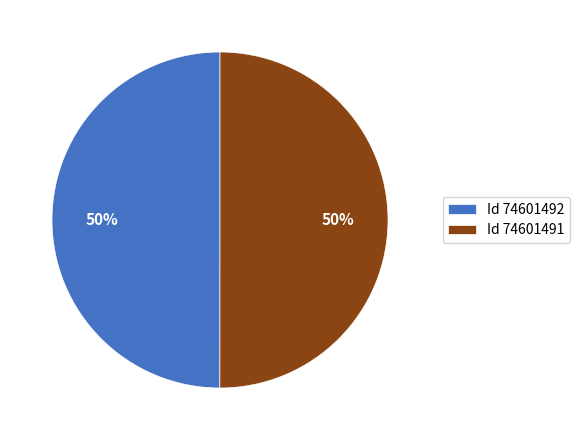

Is the sum of Id 74601492 and Id 74601491 greater than half?

Yes